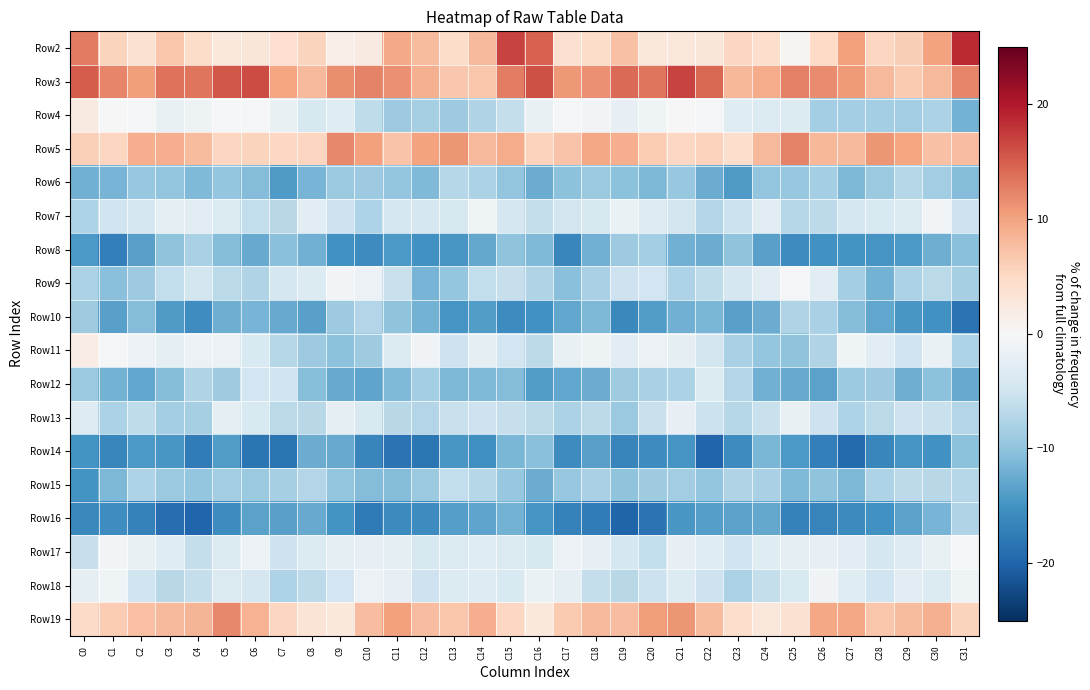

What is the total value across all series at C20?

-79.4